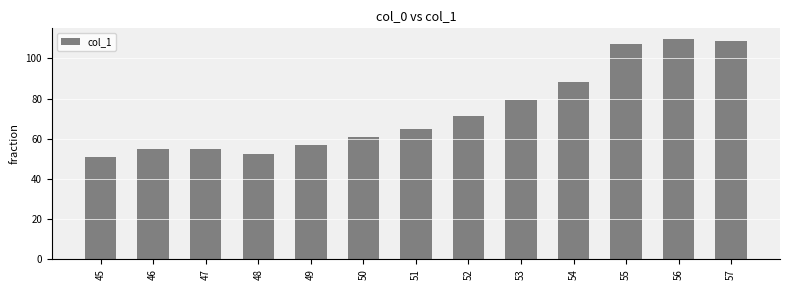

What is the change in value from 46 to 54?

+33.6